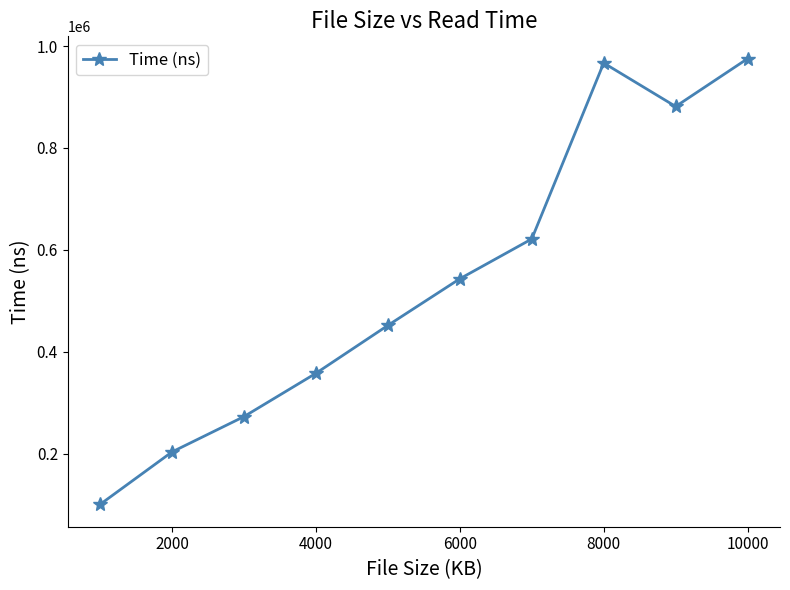

How many lines are shown in the chart?

1